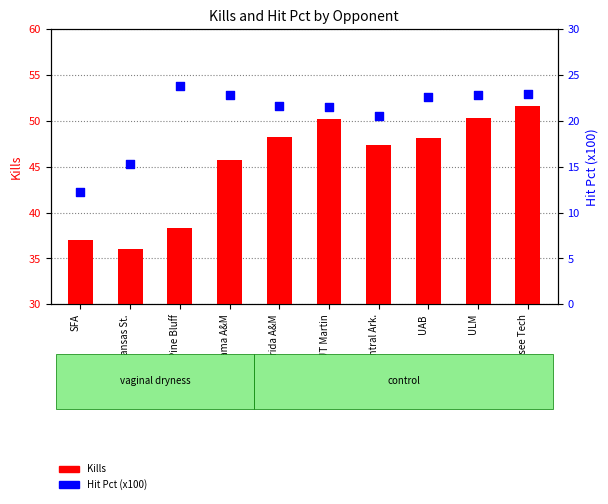

Which series reaches the minimum Y coordinate?

Hit Pct (x100)